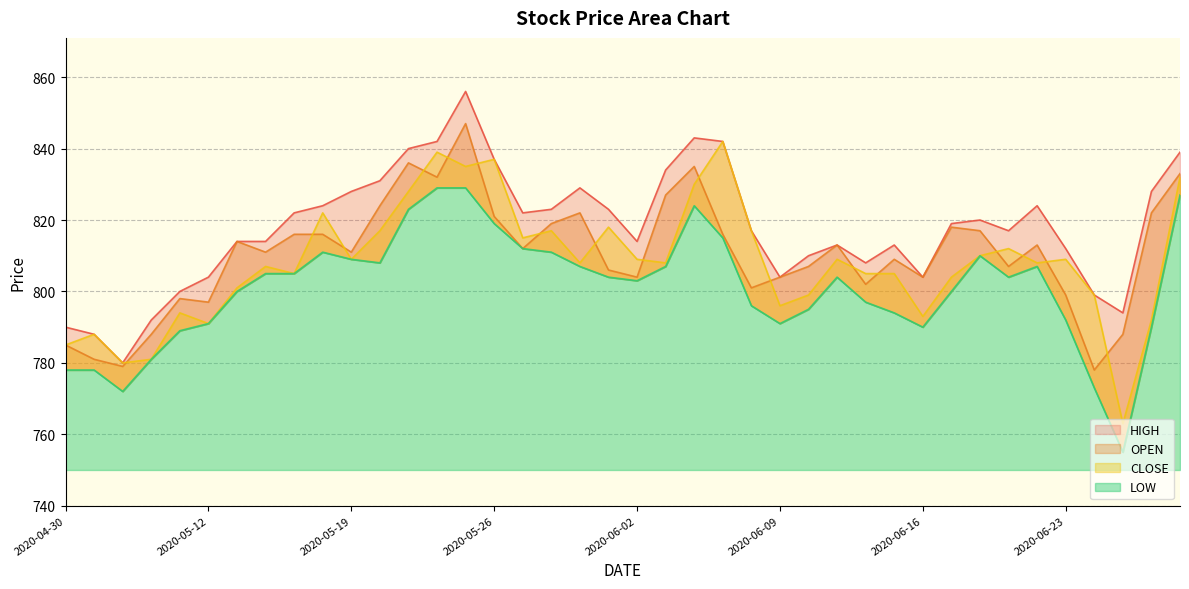

What position from the left is 2020-05-08?

4